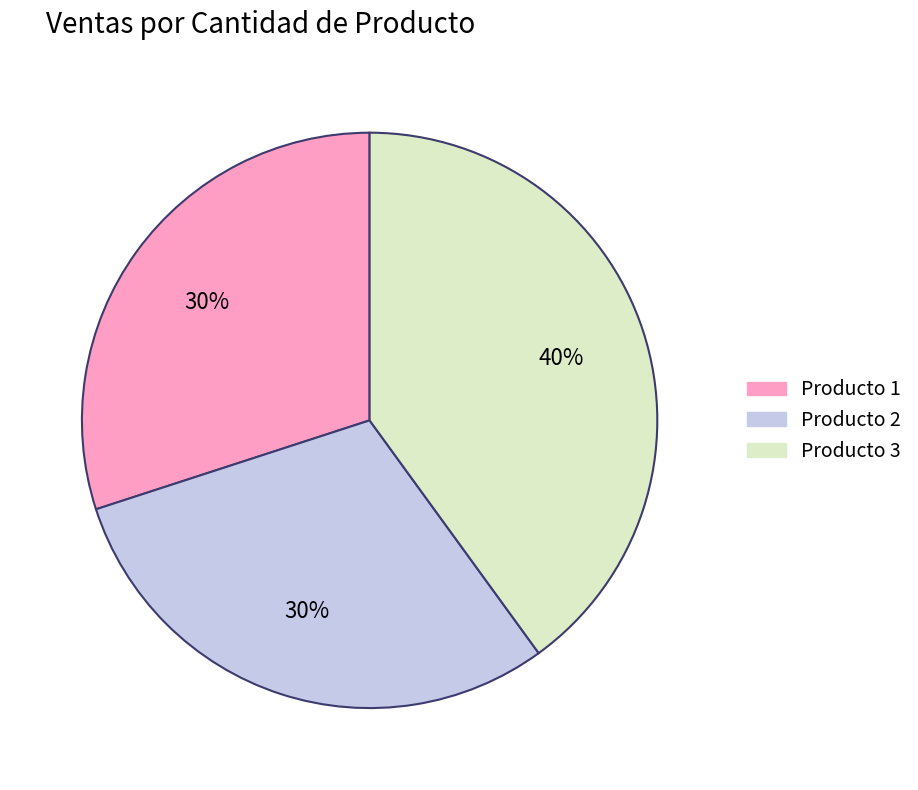

To the nearest percent, what is the difference between the Producto 3 and Producto 1 slice percentages?

10%